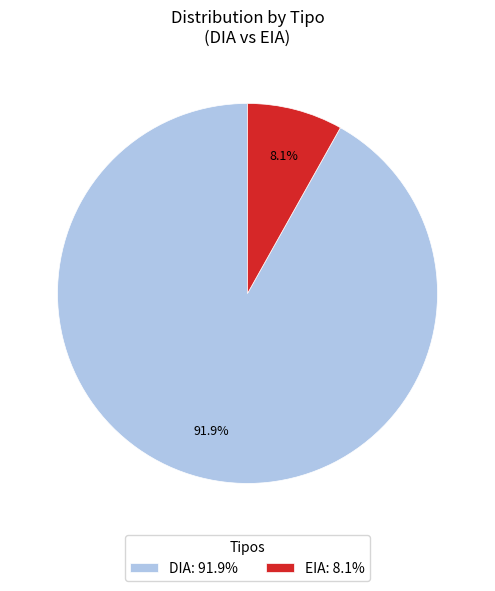

How many segments does this pie chart have?

2